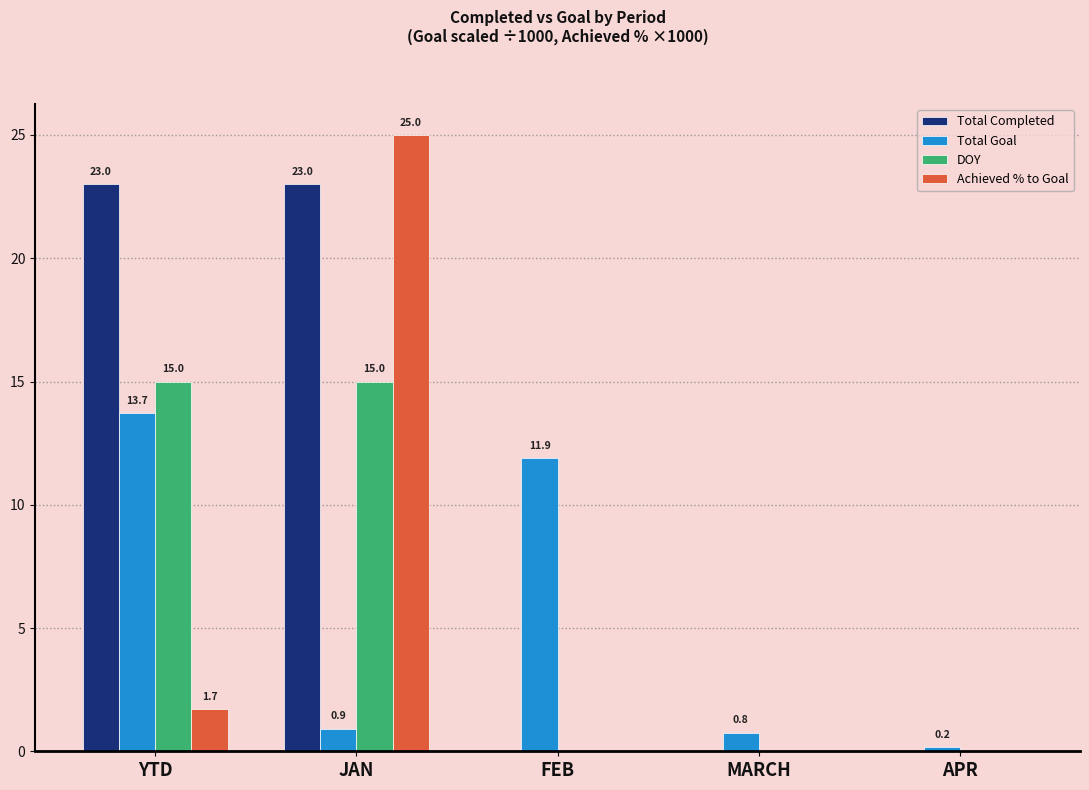

Are the bars horizontal?

No